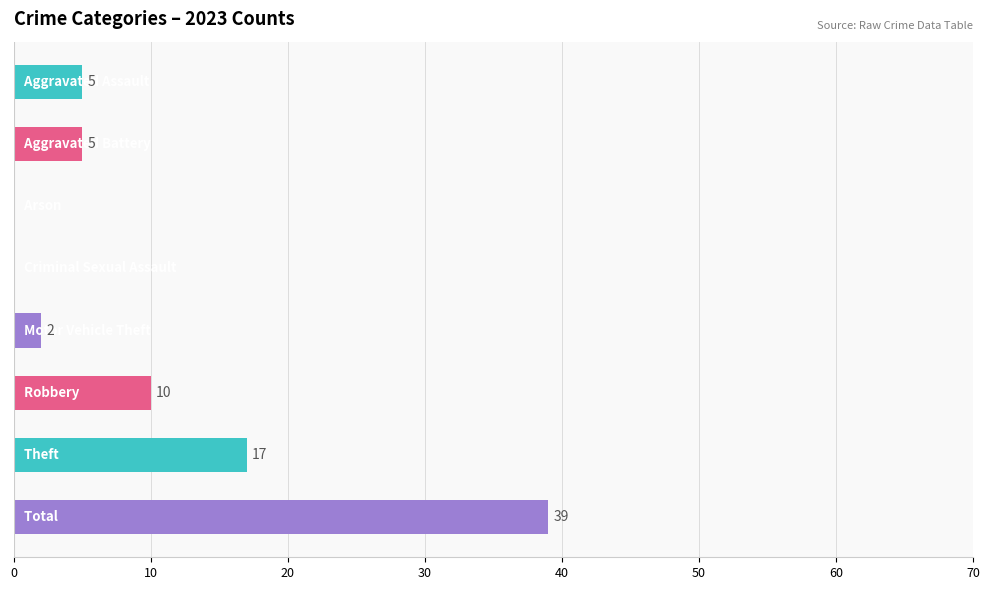

What is the greatest value displayed?

39